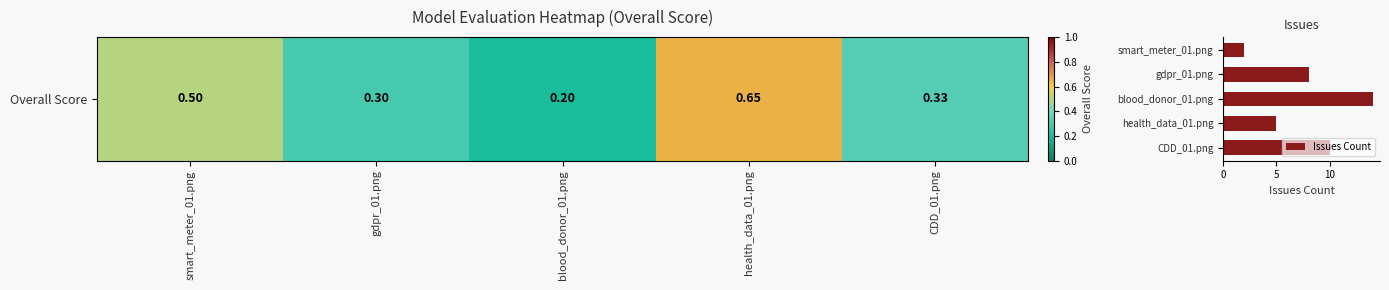

What is the sum of all values?

39